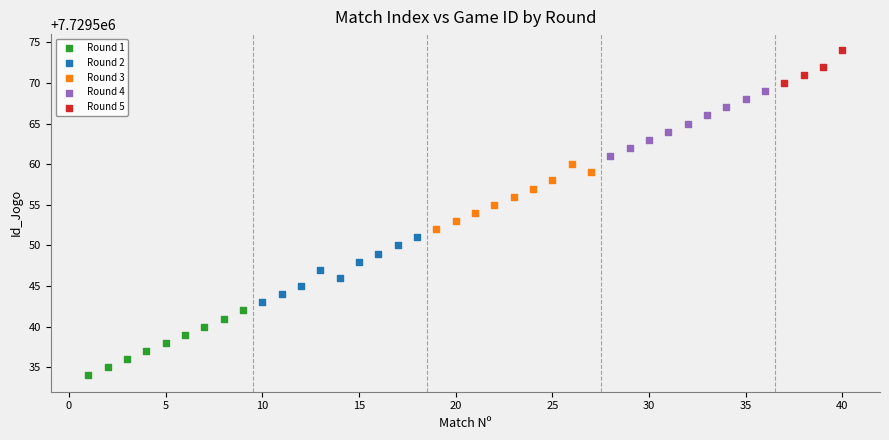

Which series reaches the minimum Y coordinate?

Round 1